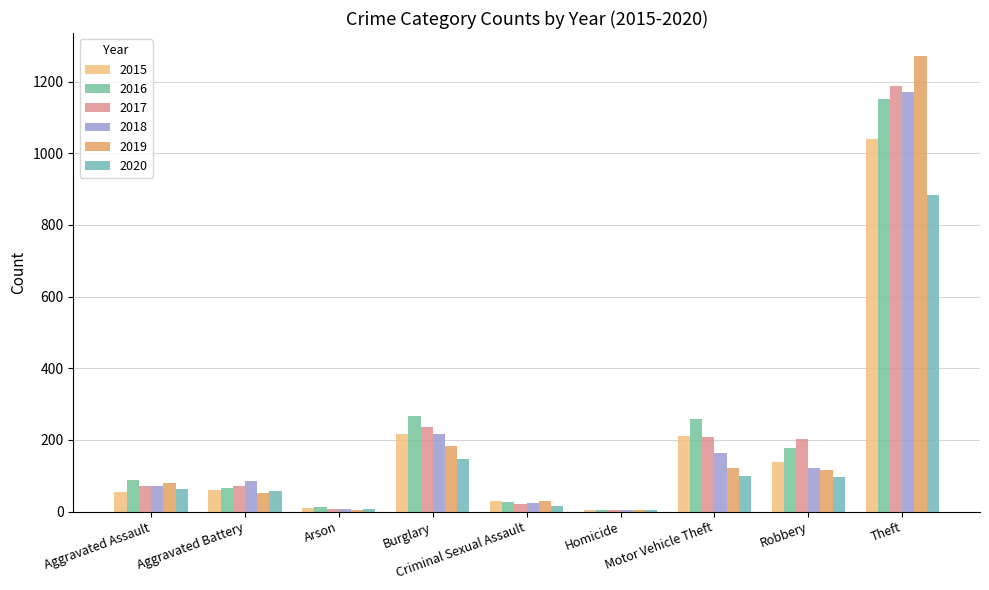

What is the maximum value shown in the chart?

1272